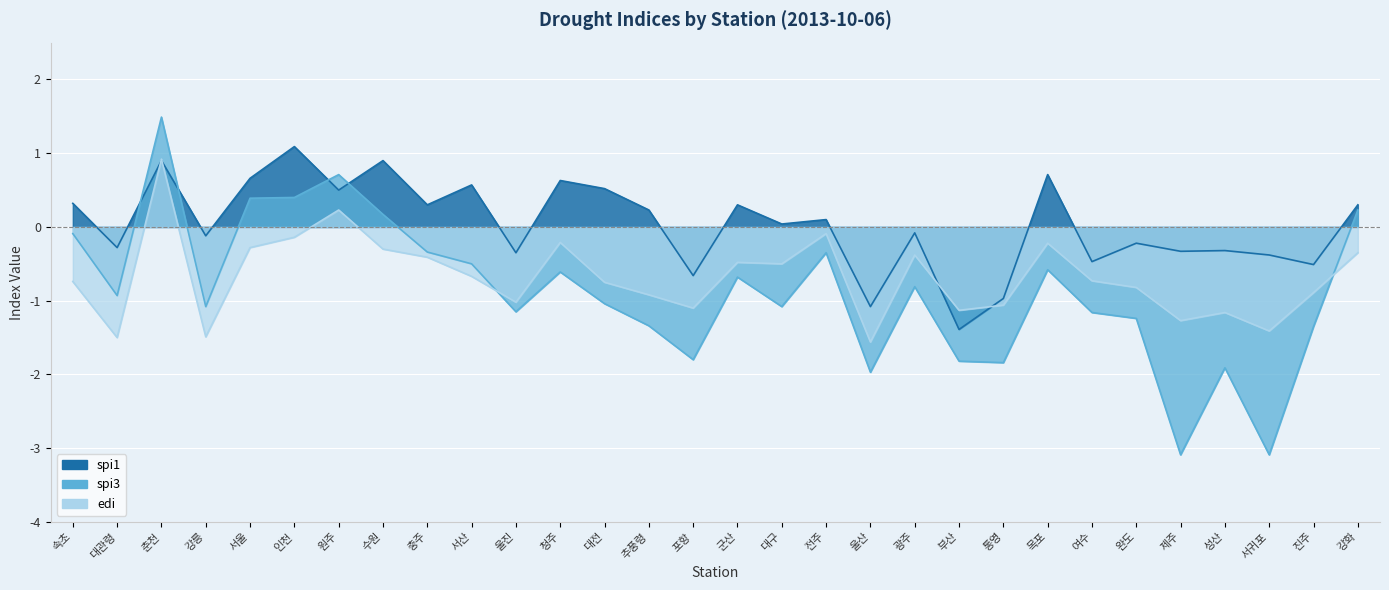

Which series has the largest total across all categories?

spi1